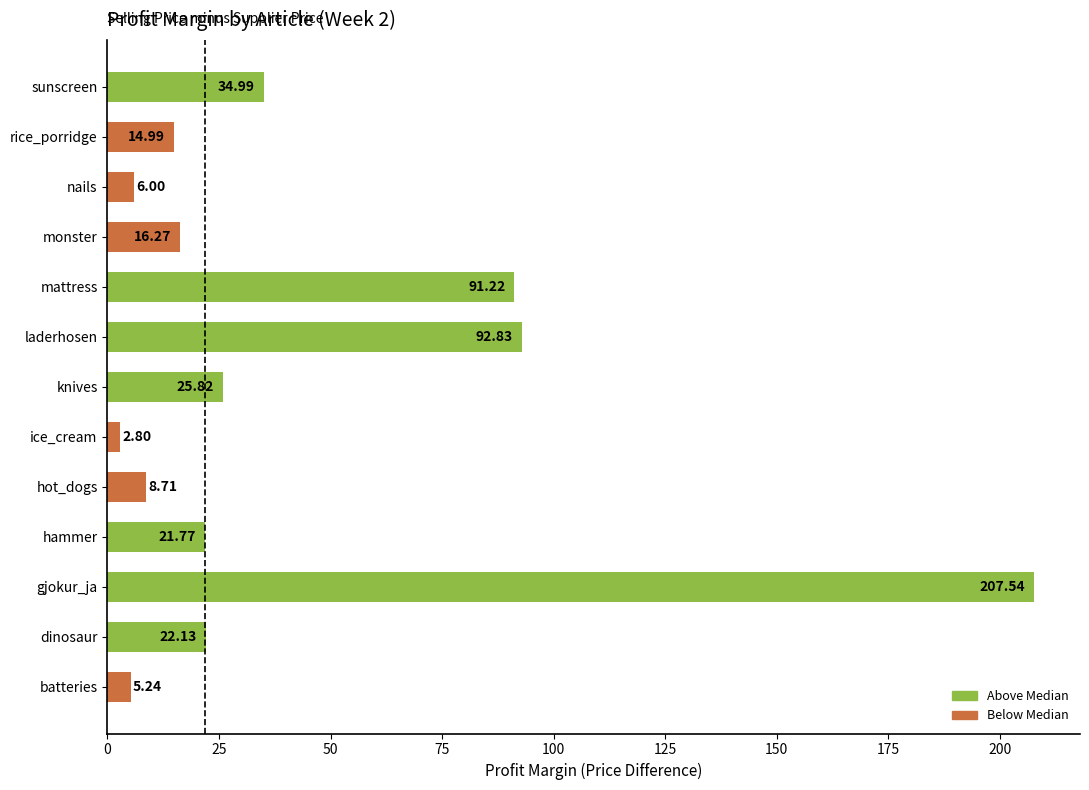

At which label is the value closest to 105?

laderhosen